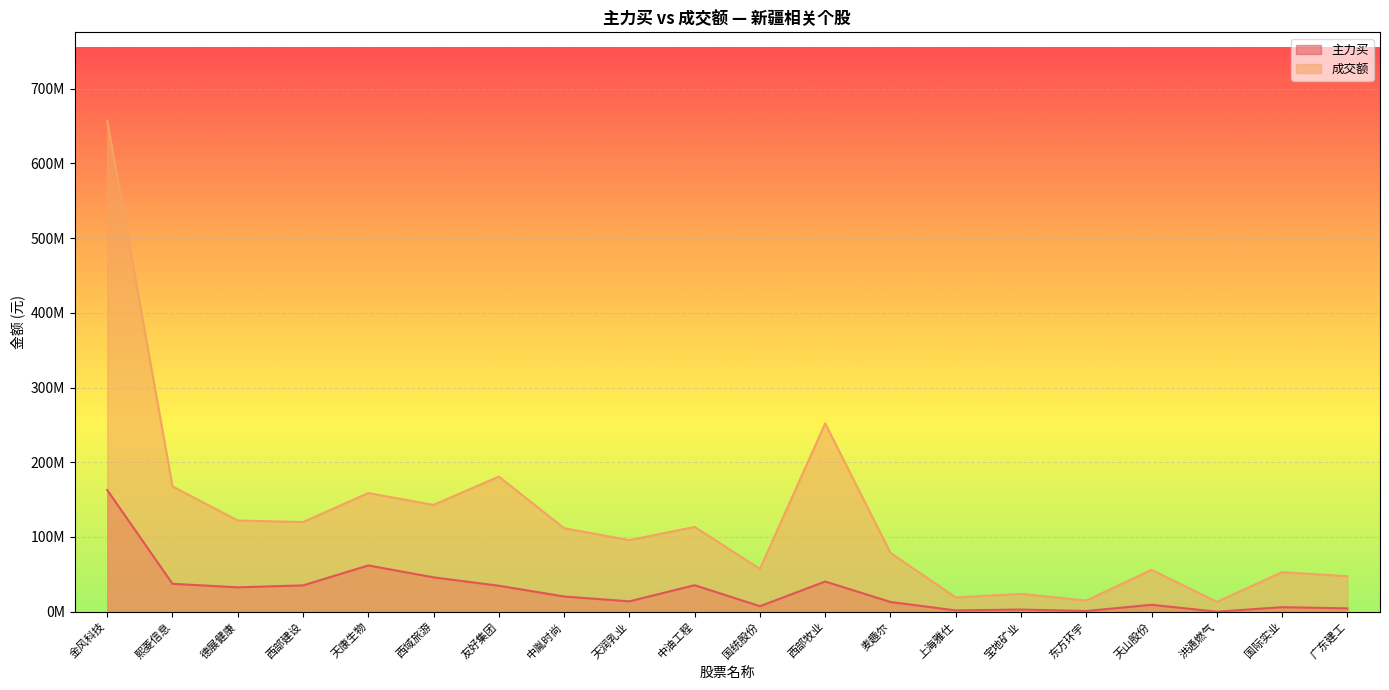

What is the greatest value displayed?

657222017